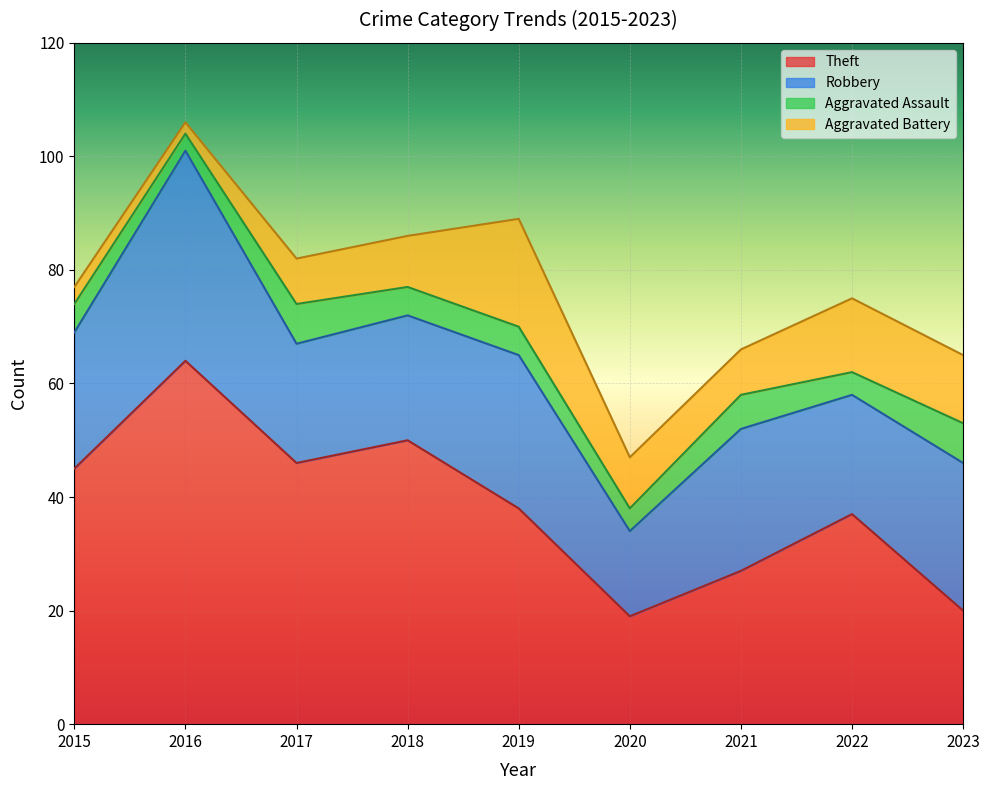

What is the sum of all Aggravated Battery values?

83